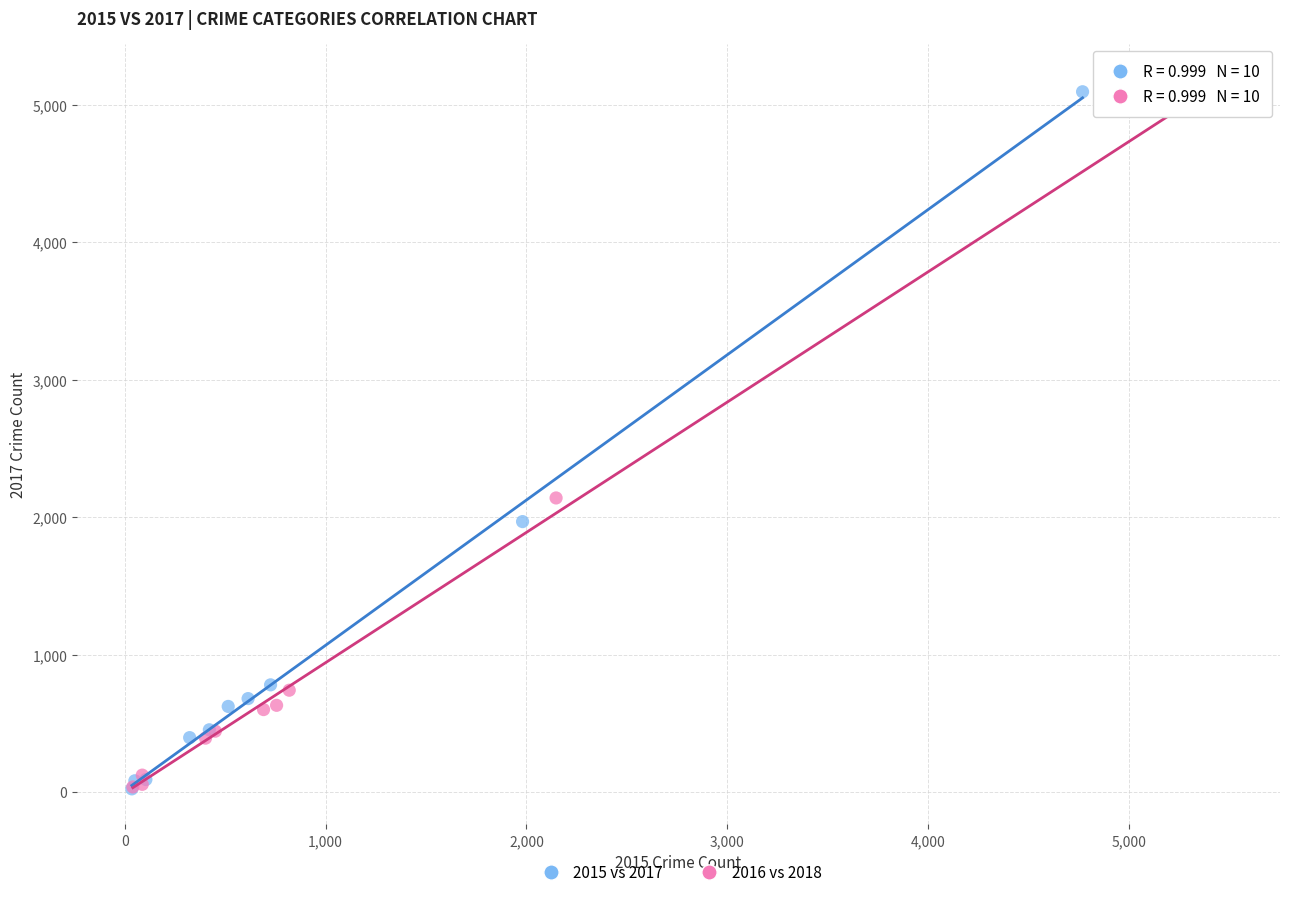

Which series has the largest Y range (max minus min)?

2016 vs 2018